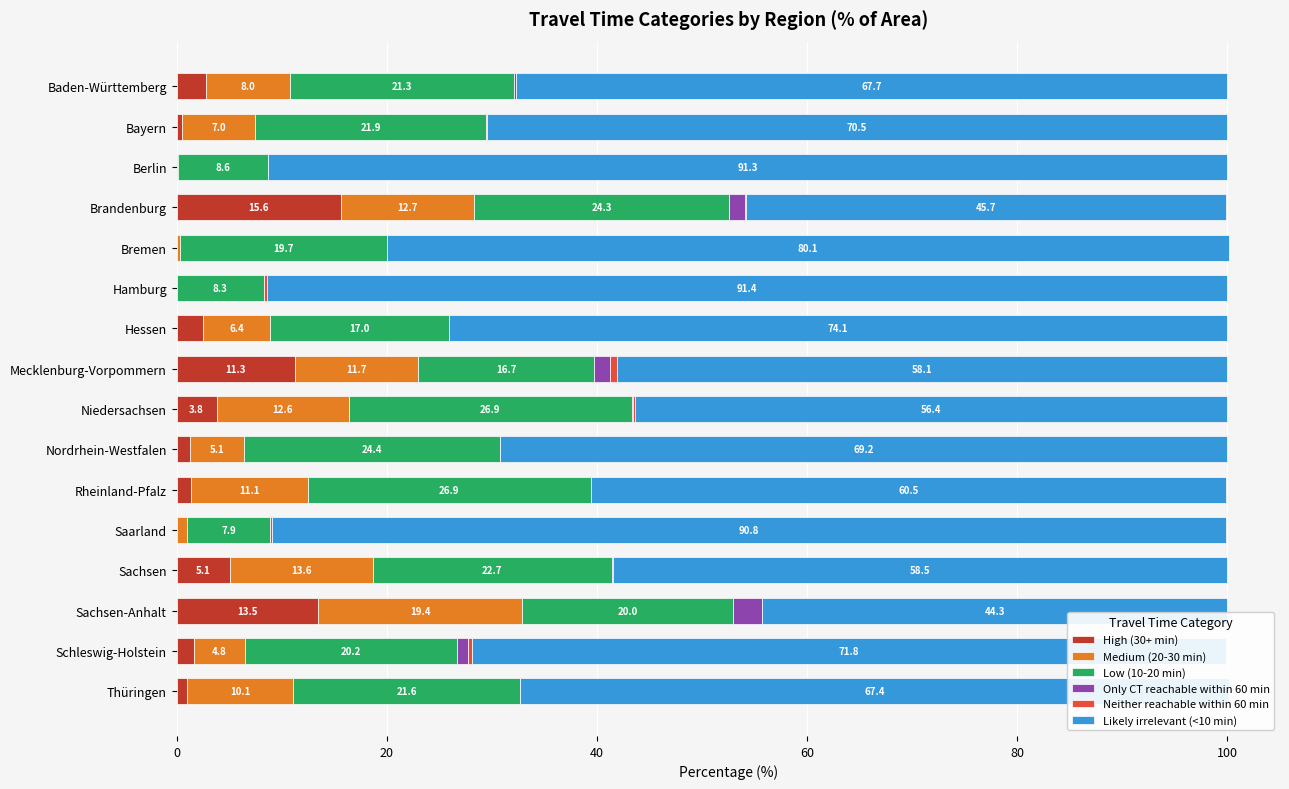

Is it true that High (30+ min) equals 0.0 at Bremen?

True